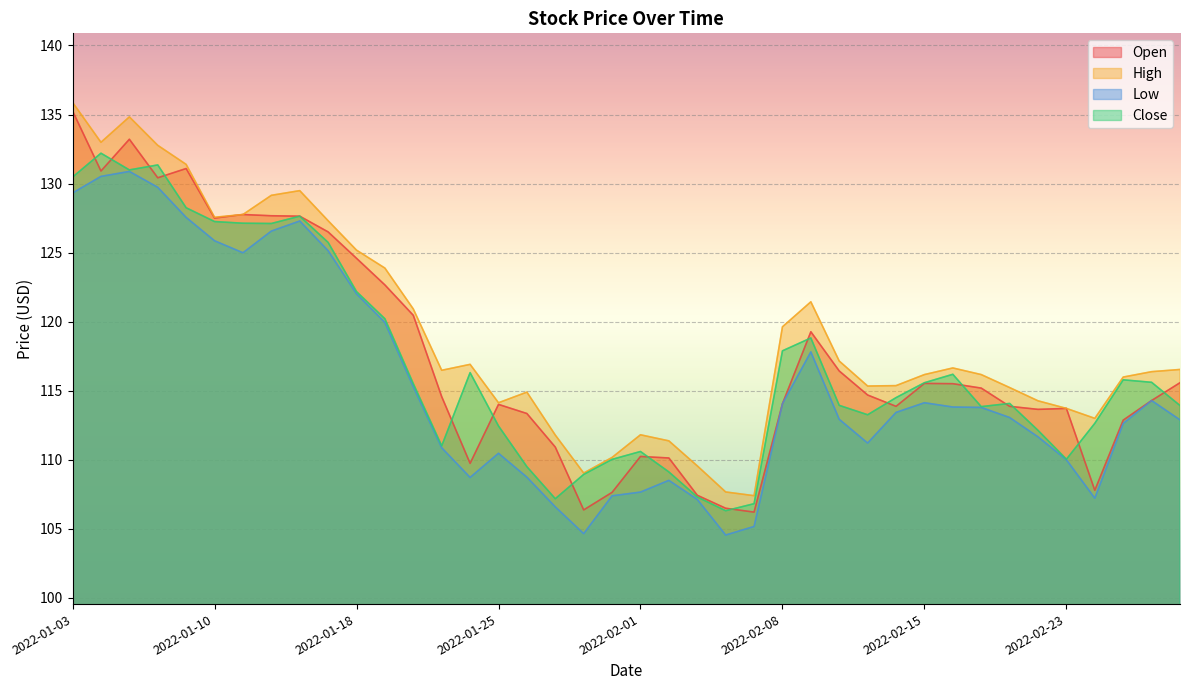

How many lines are shown in the chart?

4